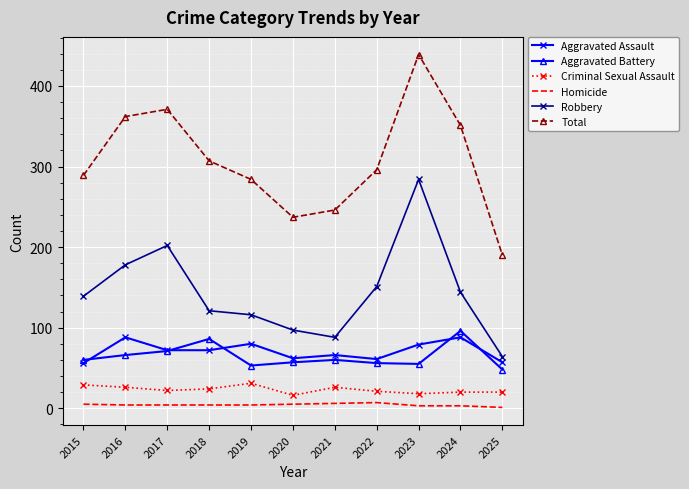

What is the sum of all Aggravated Assault values?

781